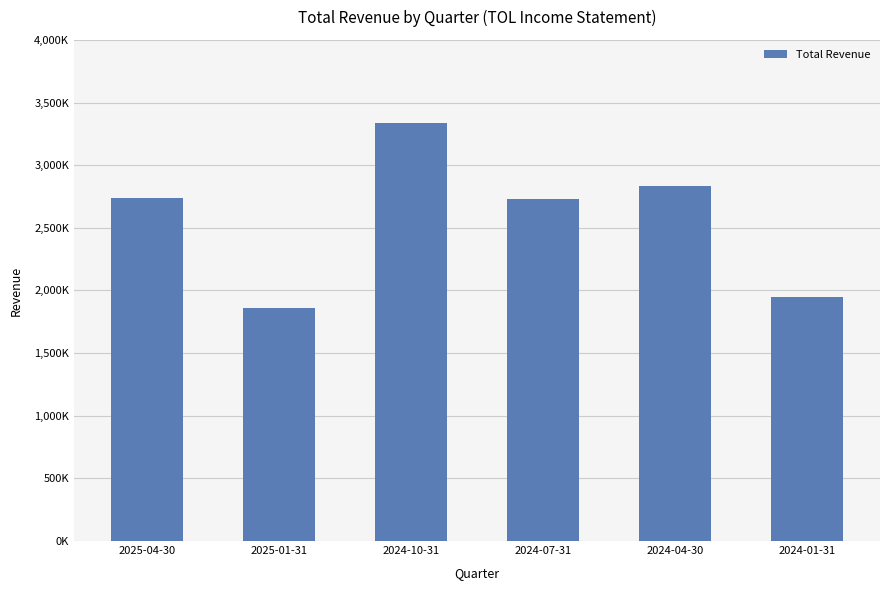

What is the label of the 2nd bar from the right?

2024-04-30